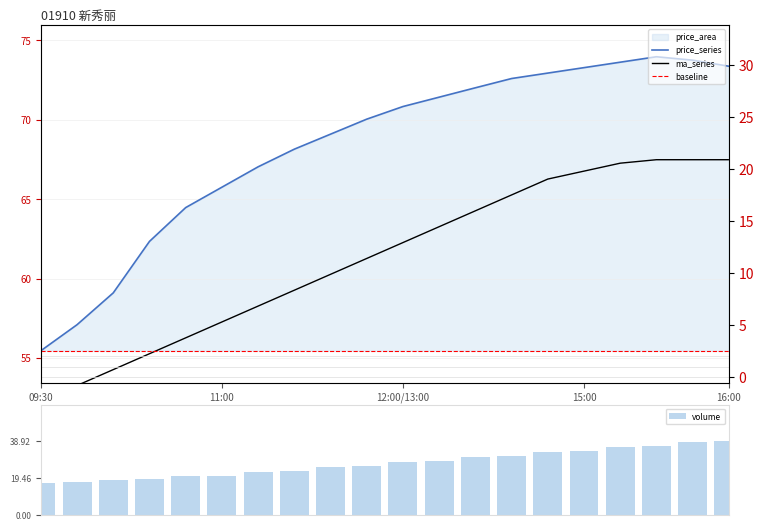

What is the average value of the ma_series series?

61.3